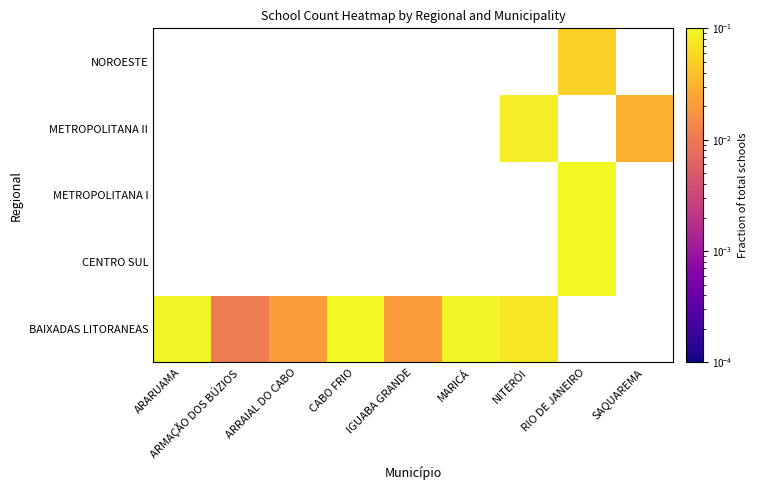

At which category does the chart reach its peak across all series?

RIO DE JANEIRO